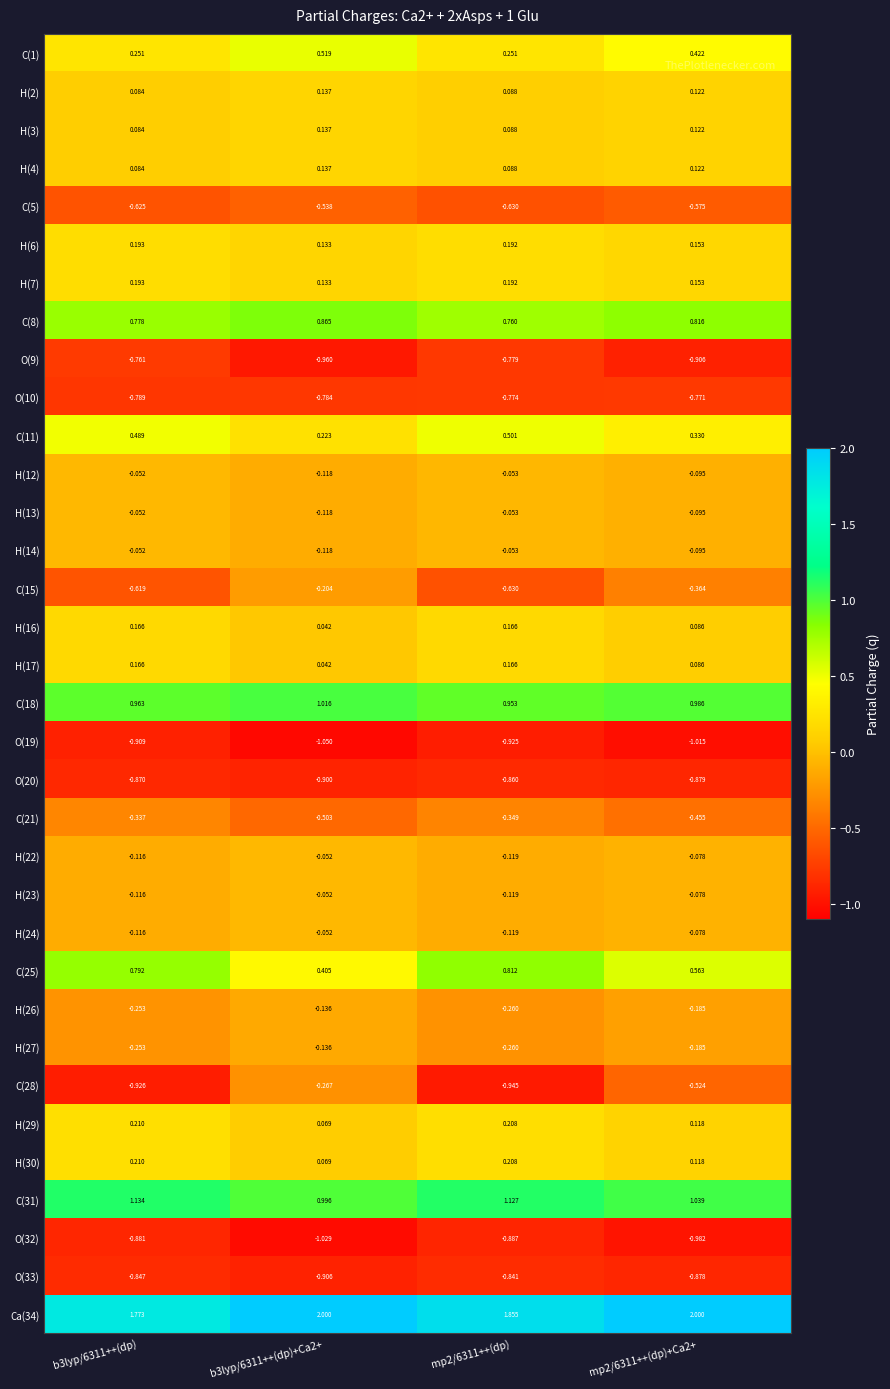

Is the value of H(23) at mp2/6311++(dp)+Ca2+ greater than the value of C(21) at b3lyp/6311++(dp)?

Yes